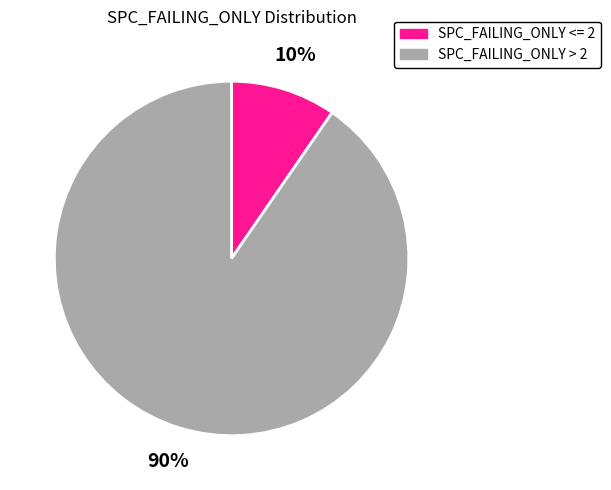

Between SPC_FAILING_ONLY <= 2 and SPC_FAILING_ONLY > 2, which is larger?

SPC_FAILING_ONLY > 2